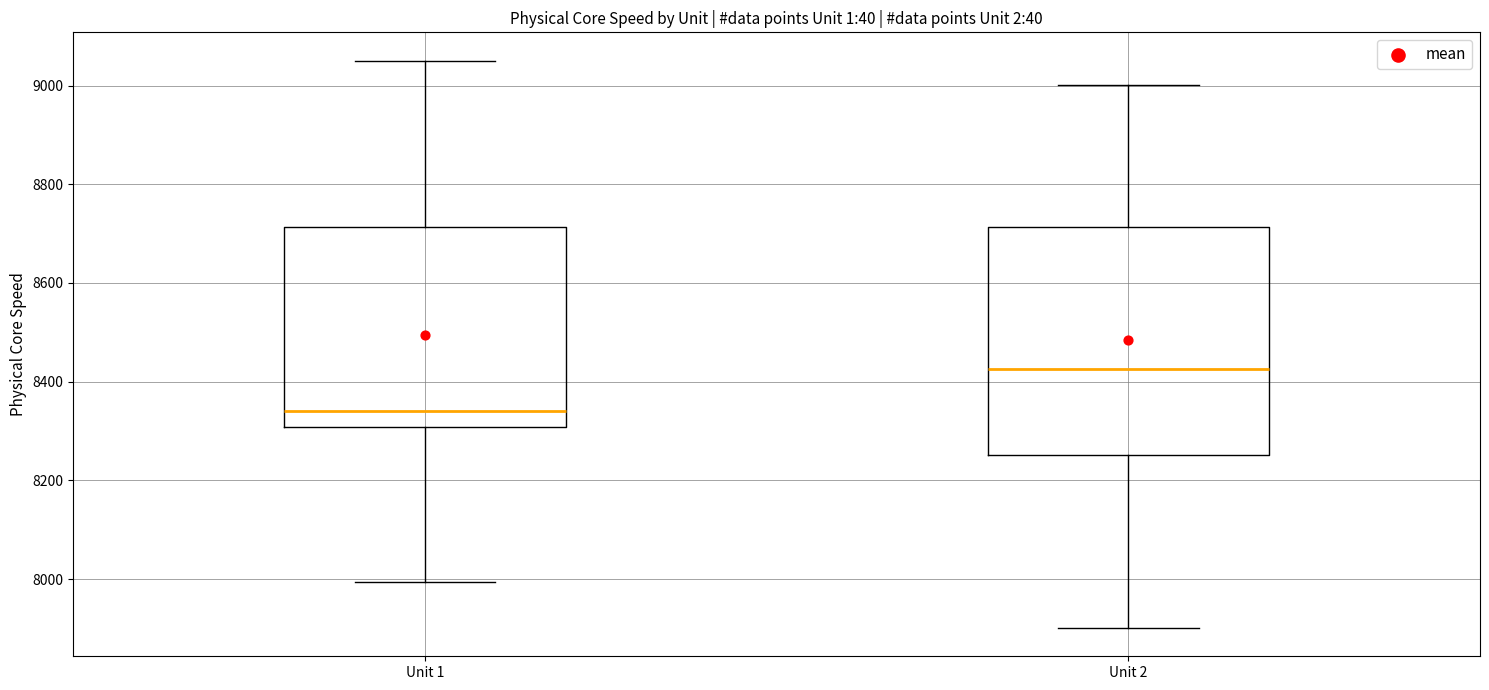

Which box is the tallest, from its lower edge to its upper edge?

Unit 2